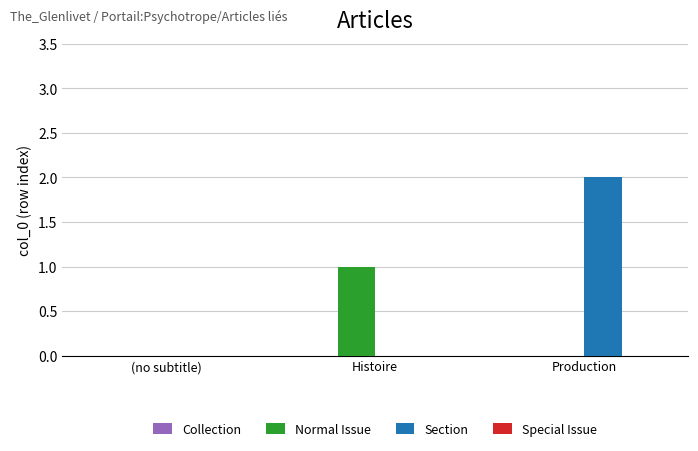

Reading left to right, extract all data points from this chart.

Normal Issue: (no subtitle)=0	Histoire=1	Production=0
Section: (no subtitle)=0	Histoire=0	Production=2